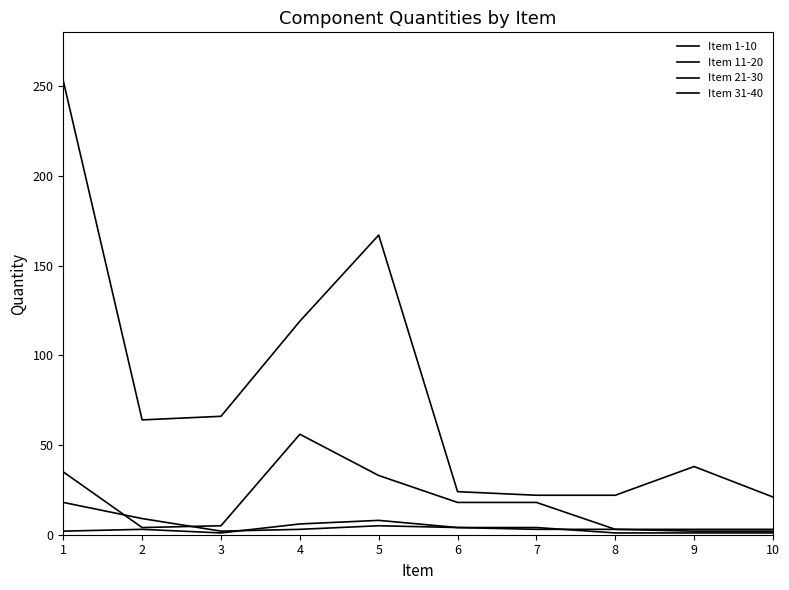

How many lines are shown in the chart?

4